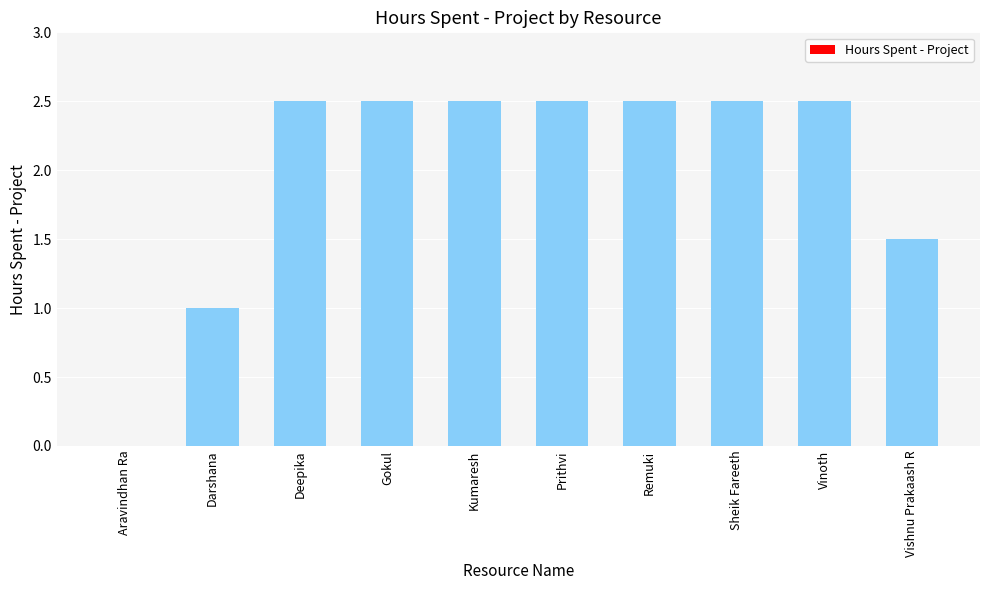

What is the sum of the values at Remuki and Vishnu Prakaash R?

4.0